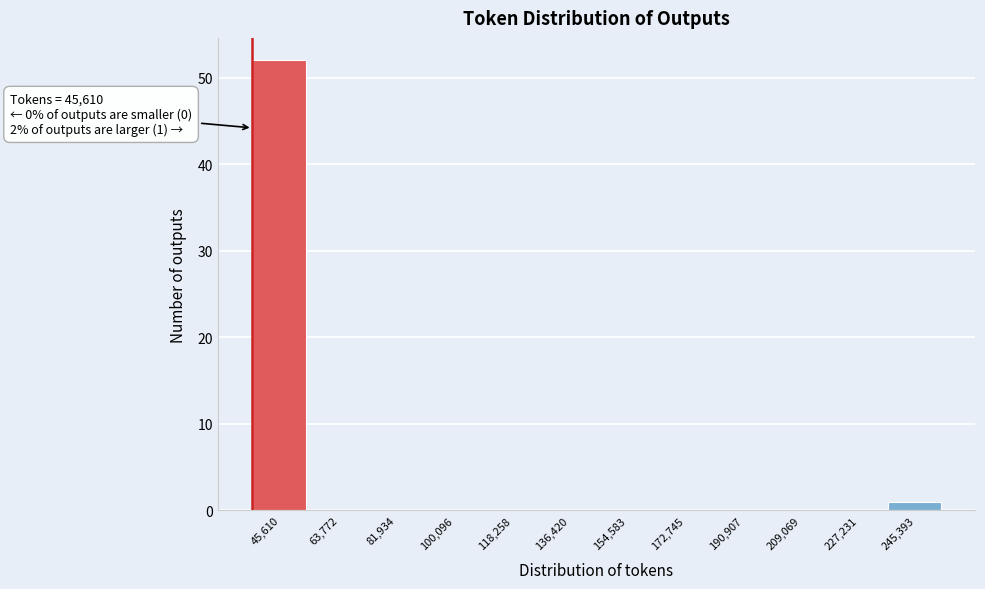

Reading left to right, list all the values displayed in this chart.

45,610=52	63,772=0	81,934=0	100,096=0	118,258=0	136,420=0	154,583=0	172,745=0	190,907=0	209,069=0	227,231=0	245,393=1